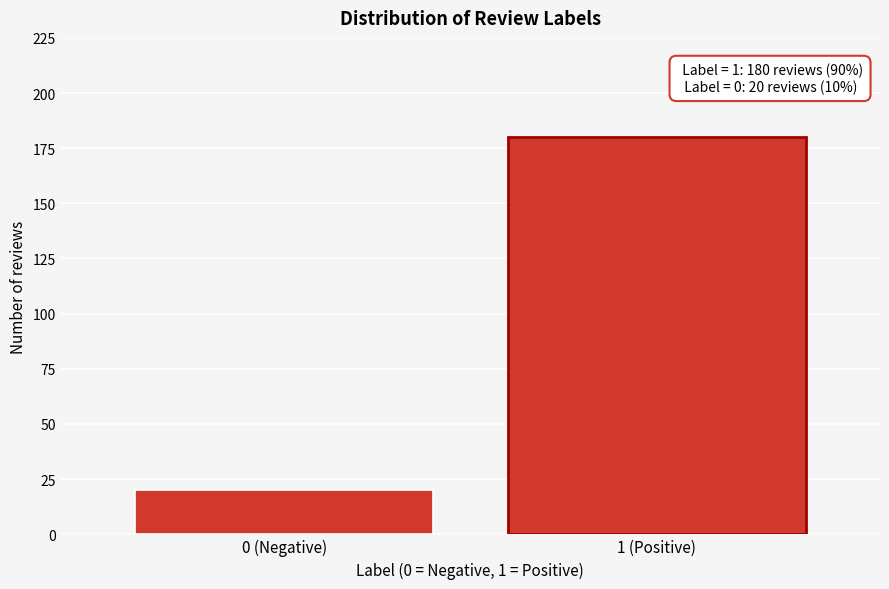

Reading left to right, extract all data points from this chart.

0 (Negative)=20	1 (Positive)=180